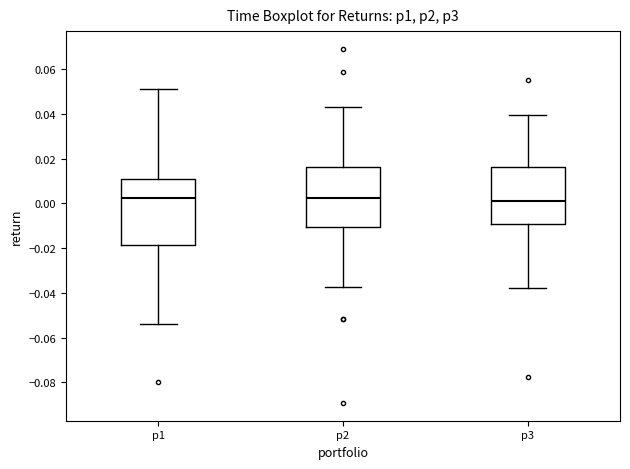

Which box is the tallest, from its lower edge to its upper edge?

p1